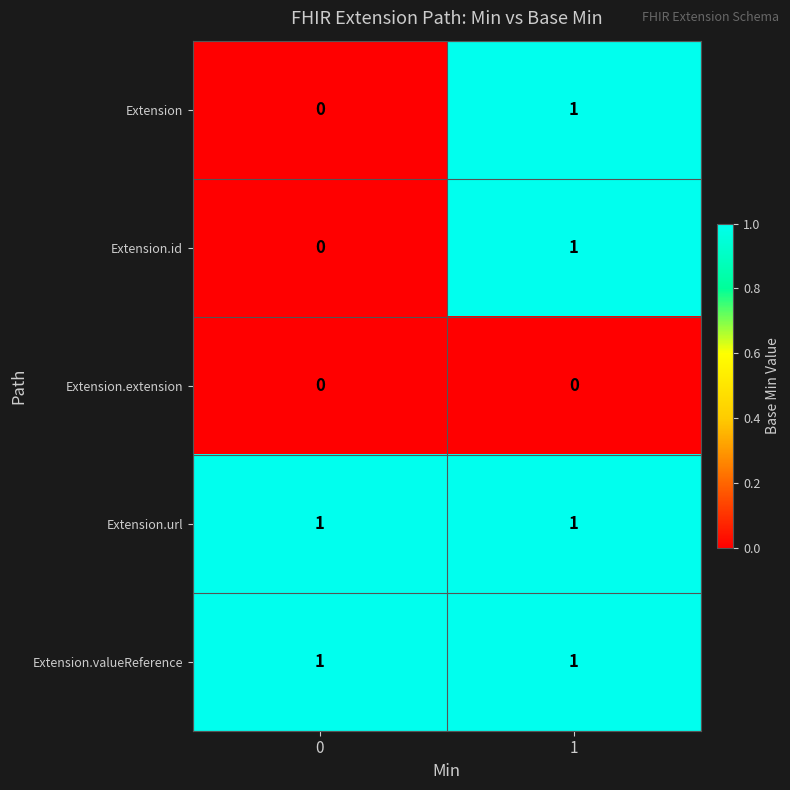

Is it true that Extension.url equals 0 at 1?

False